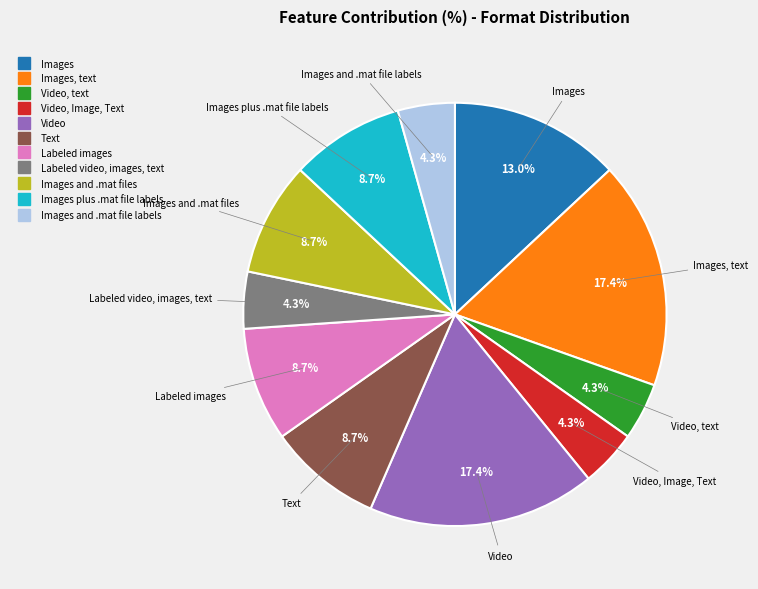

Does any single category account for the majority?

No